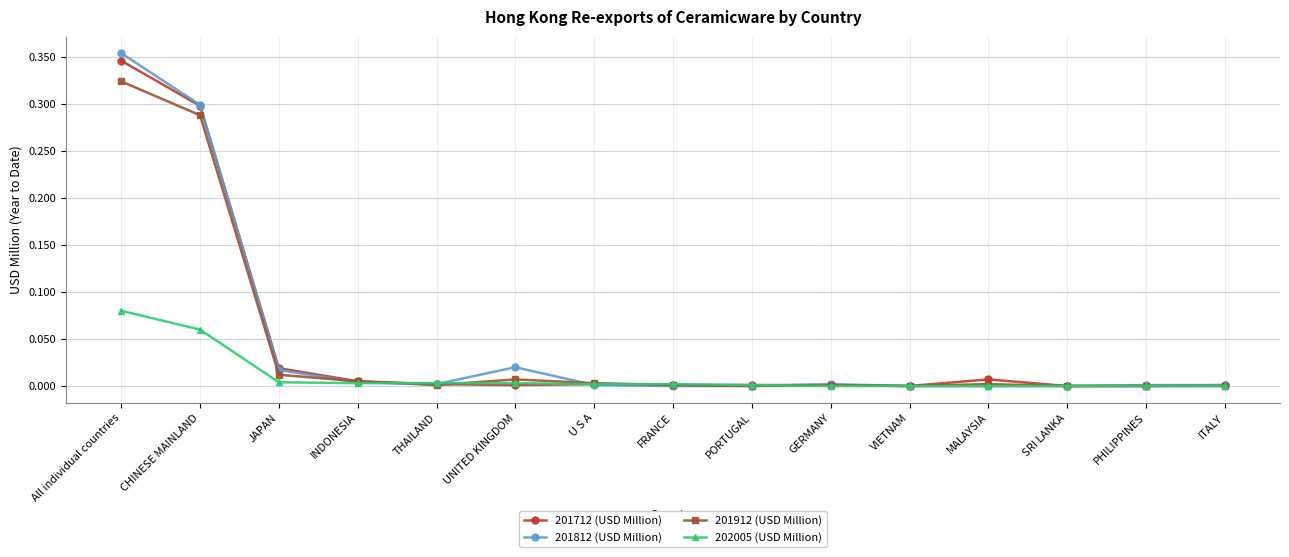

The 201812 (USD Million) series shows 0.0 at ITALY. True or false?

True